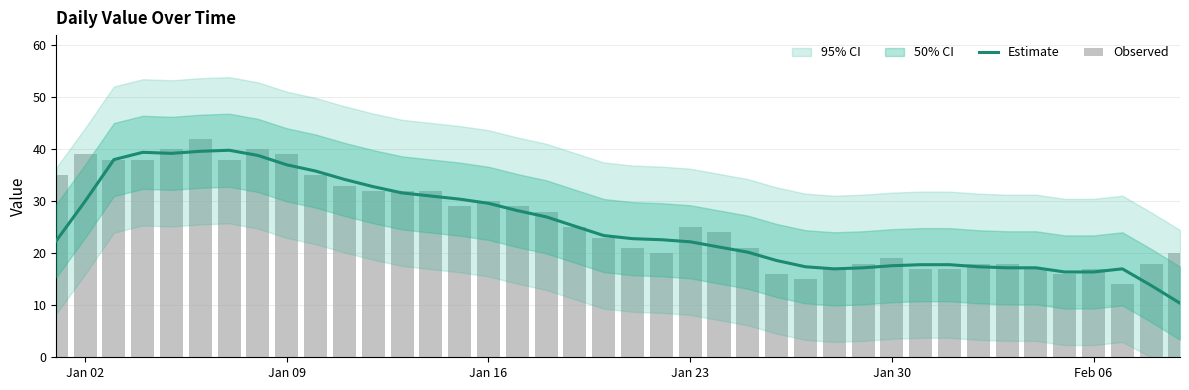

Which series has the largest total across all categories?

Observed